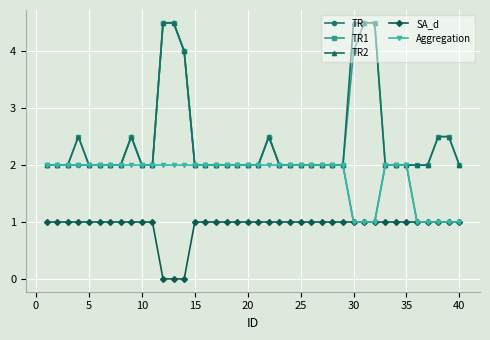

Does the chart have visible grid lines?

Yes